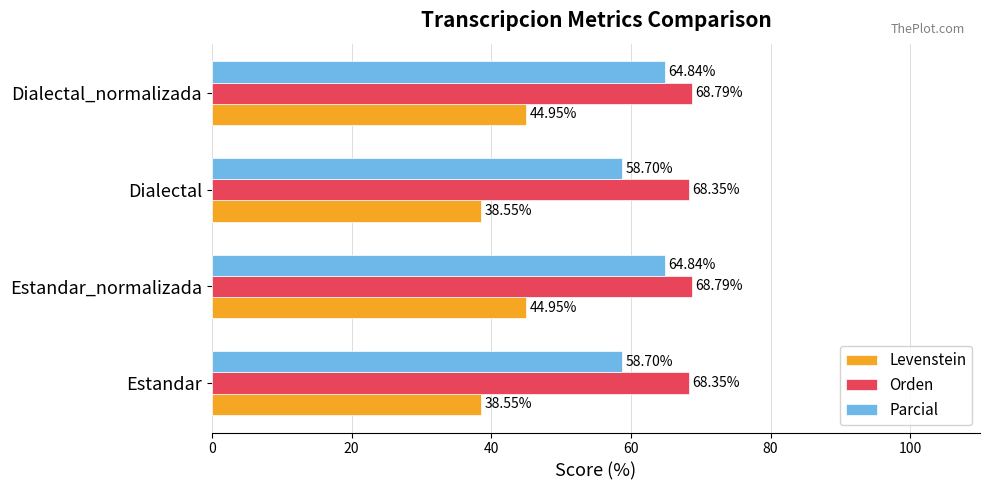

What is the difference between the maximum and second lowest values in the Levenstein series?

6.4